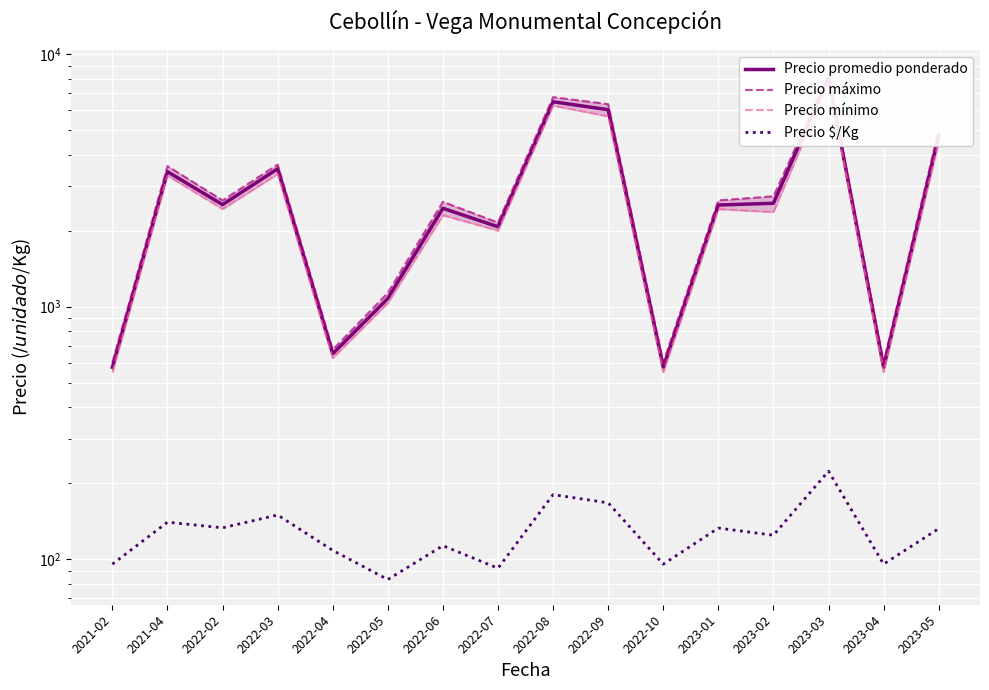

What position from the right is 2022-02?

14